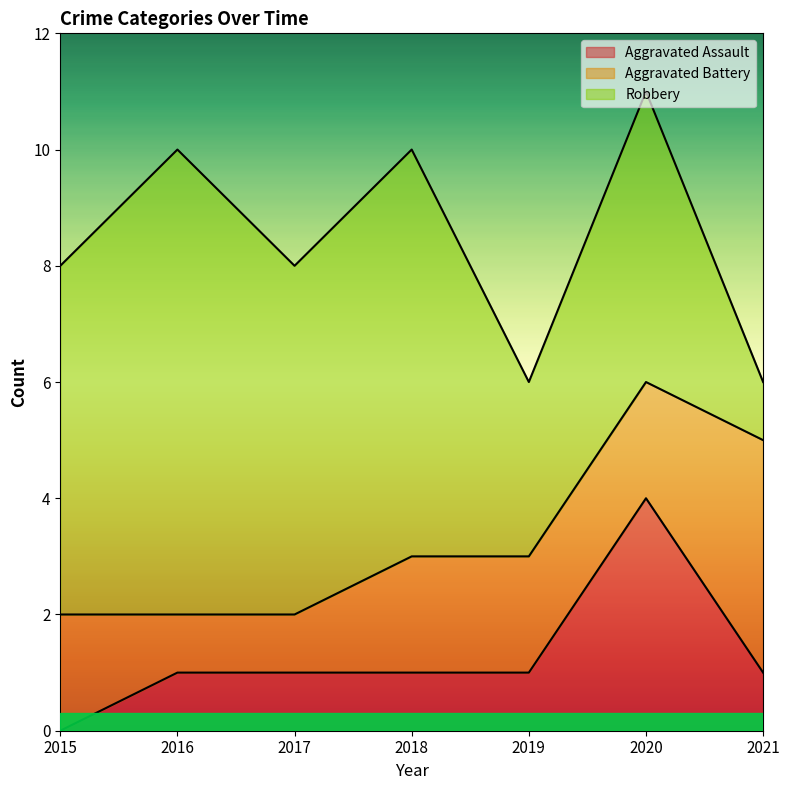

At which label does Aggravated Assault first exceed 1?

2020